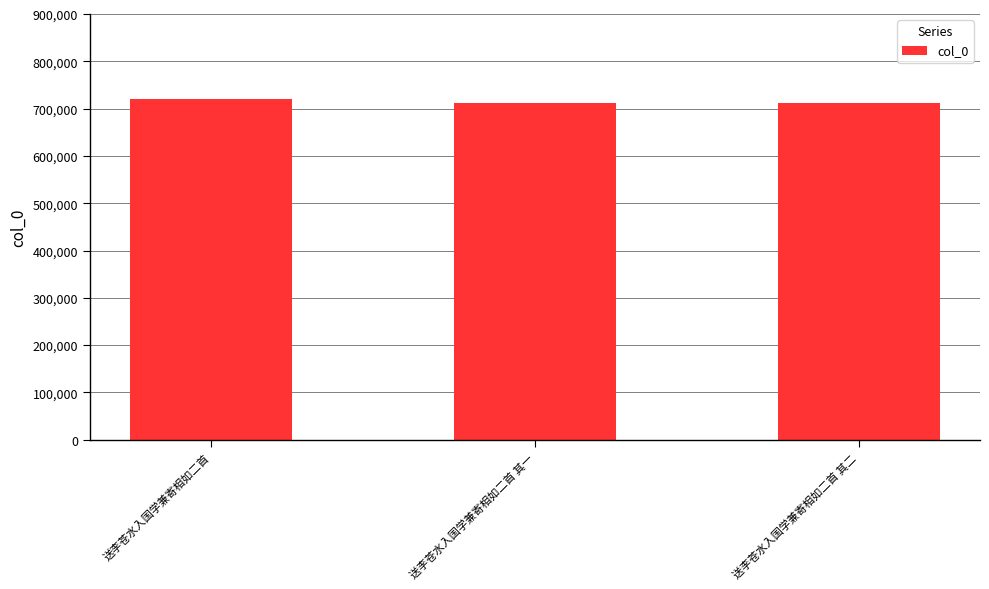

Does the chart contain stacked bars?

No